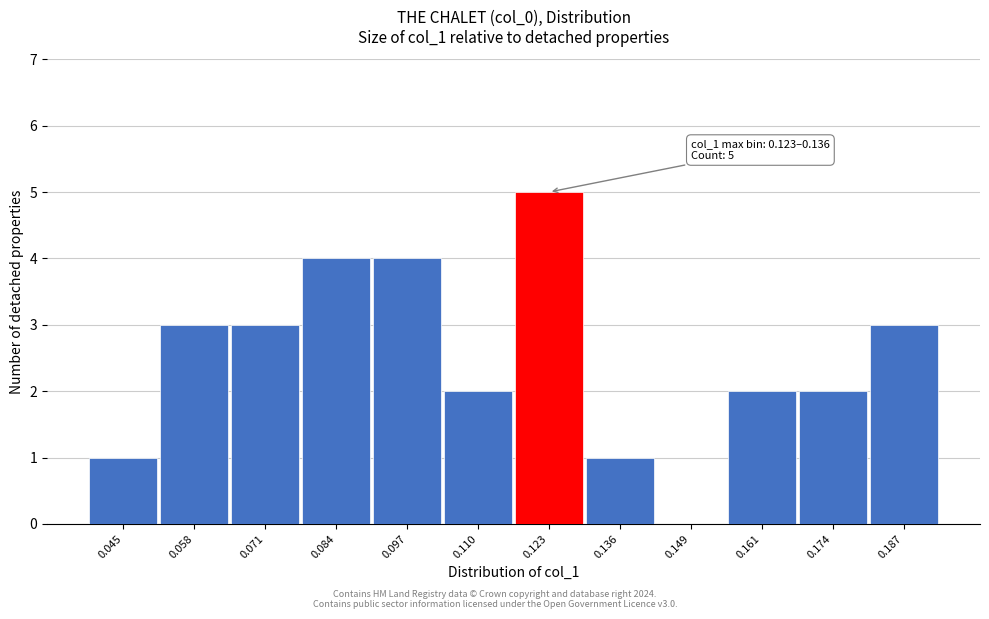

Reading left to right, what are all the values shown in this chart?

0.045=1	0.058=3	0.071=3	0.084=4	0.097=4	0.110=2	0.123=5	0.136=1	0.149=0	0.161=2	0.174=2	0.187=3